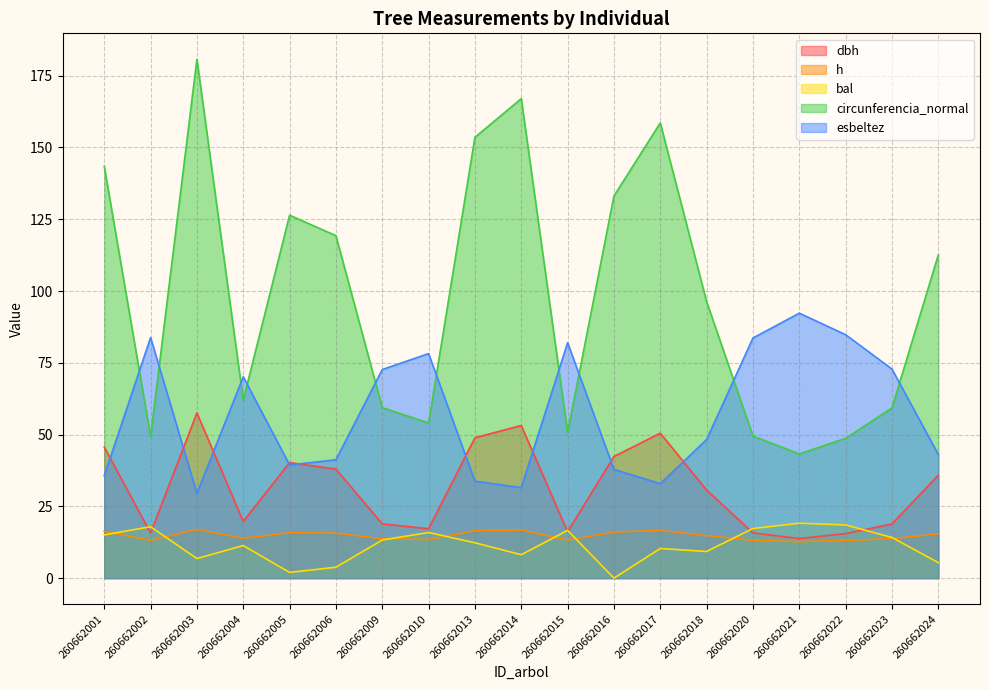

How many lines are shown in the chart?

5